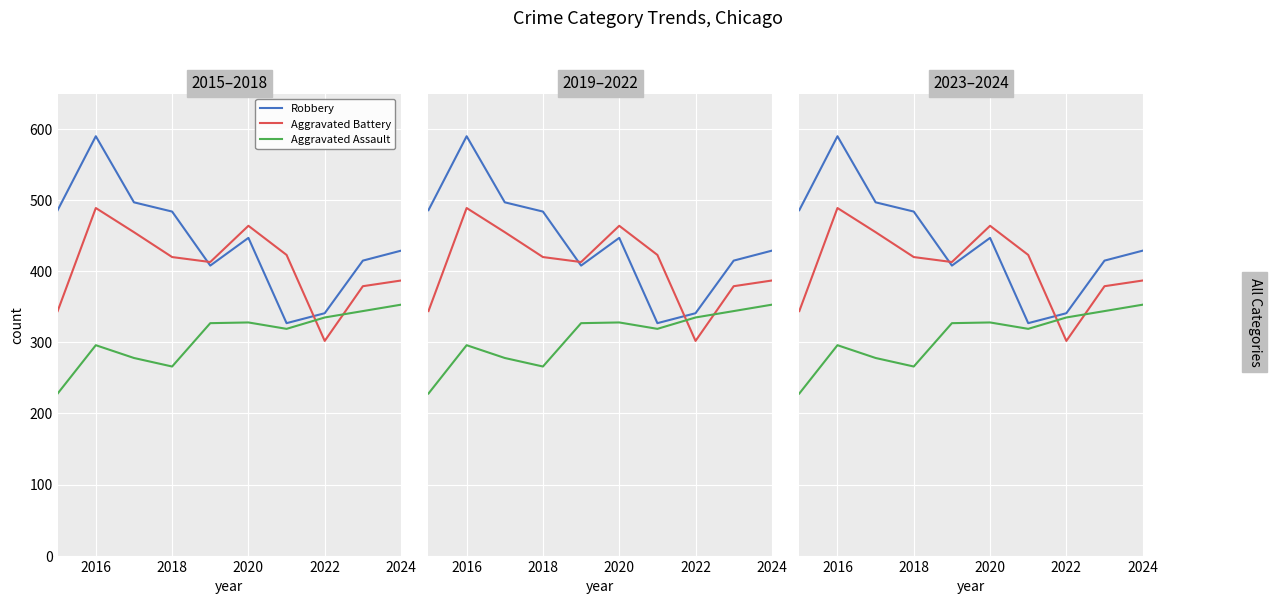

What is the minimum value shown in the chart?

228